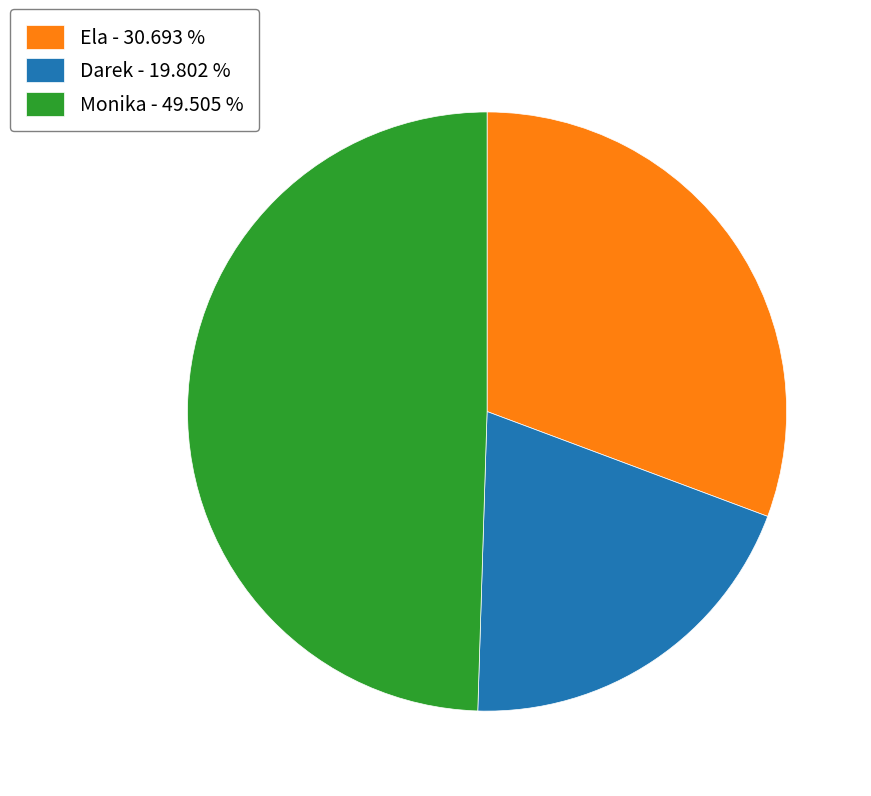

Is there a majority slice in this chart?

No